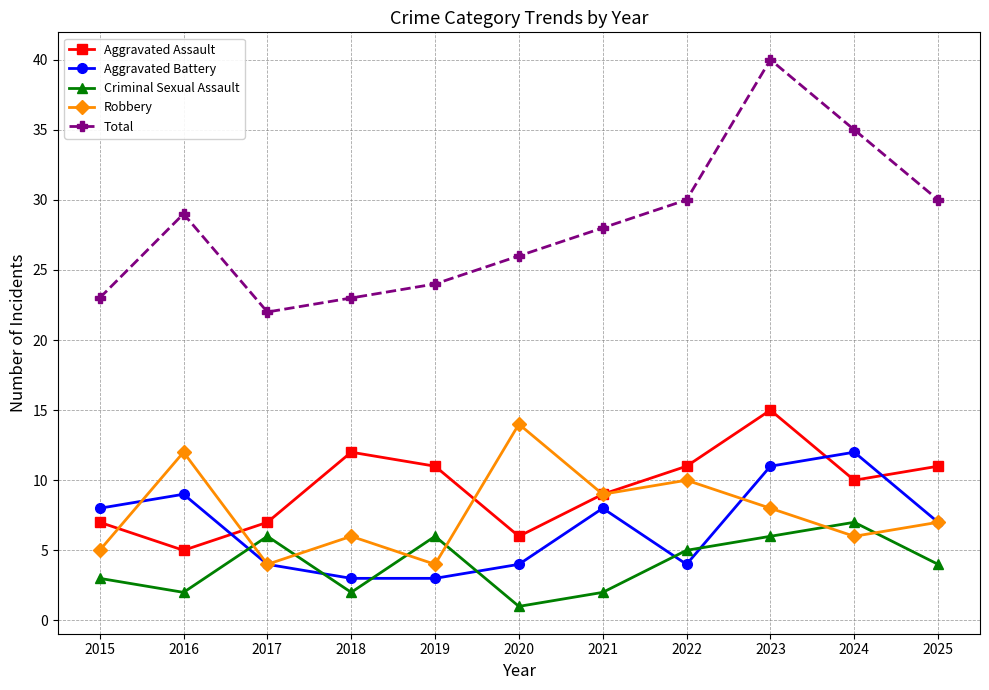

Reading left to right, what are all the values shown in this chart?

Aggravated Assault: 7	5	7	12	11	6	9	11	15	10	11
Aggravated Battery: 8	9	4	3	3	4	8	4	11	12	7
Criminal Sexual Assault: 3	2	6	2	6	1	2	5	6	7	4
Robbery: 5	12	4	6	4	14	9	10	8	6	7
Total: 23	29	22	23	24	26	28	30	40	35	30